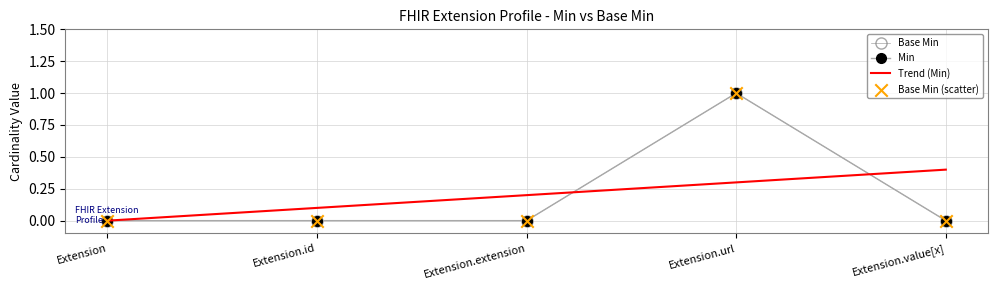

Which series has the largest total across all categories?

Trend (Min)